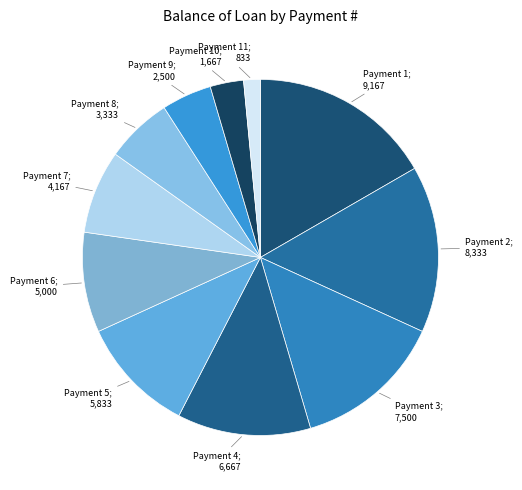

Does any single category account for the majority?

No